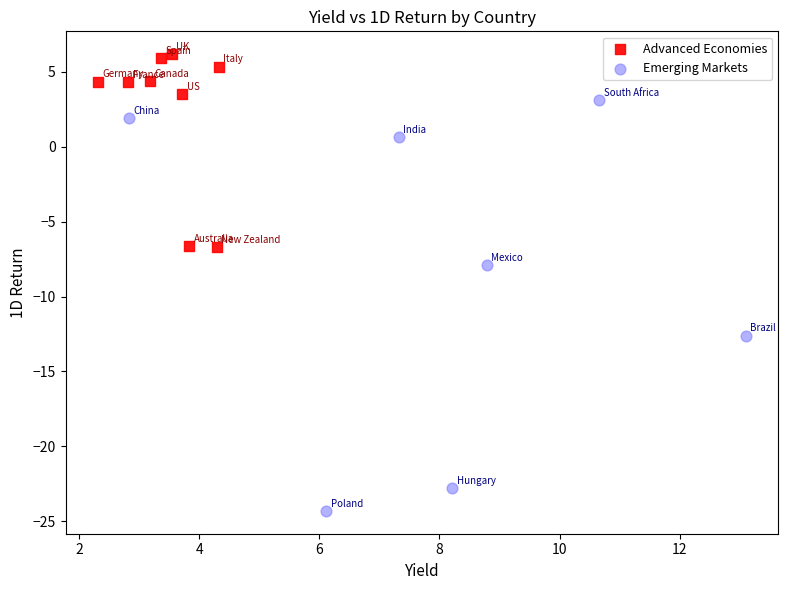

Which series reaches the minimum Y coordinate?

Emerging Markets